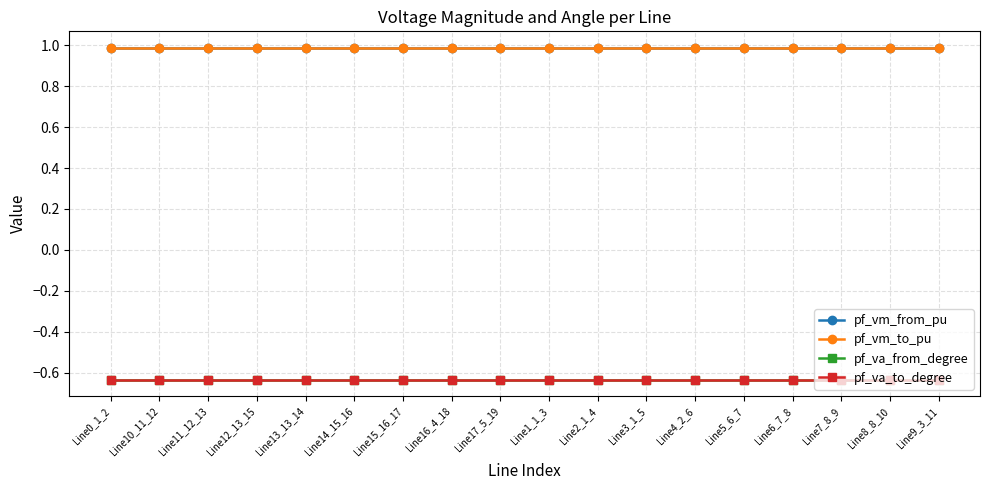

Does the chart have visible grid lines?

Yes